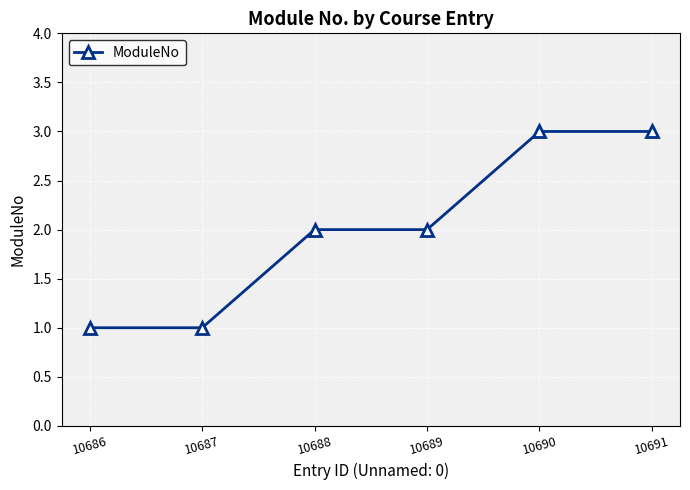

The chart shows a value of 2 at 10688. True or false?

True